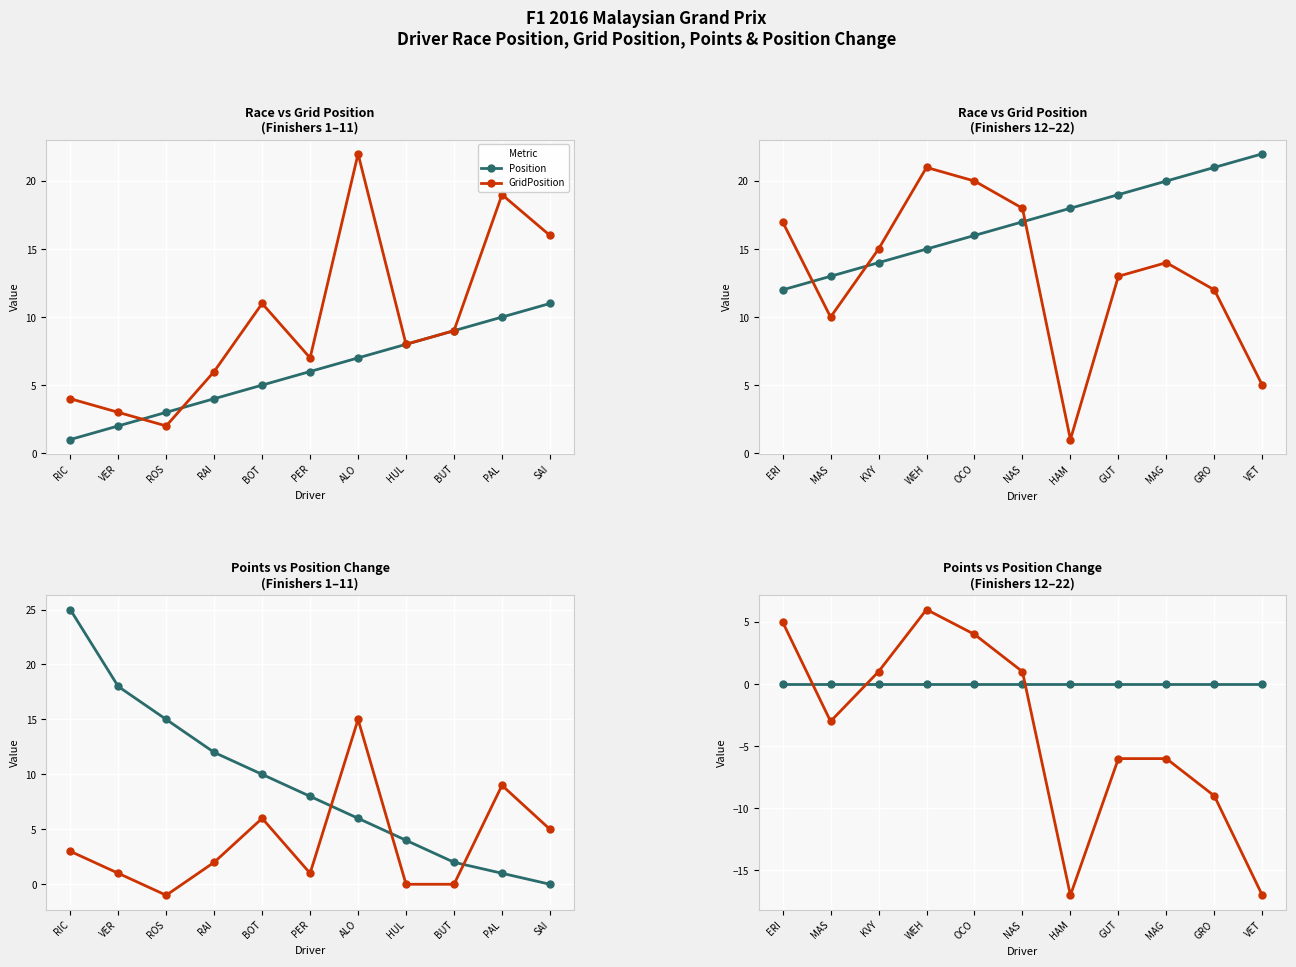

Which series ends up on top after the final intersection of Position and GridPosition?

Position